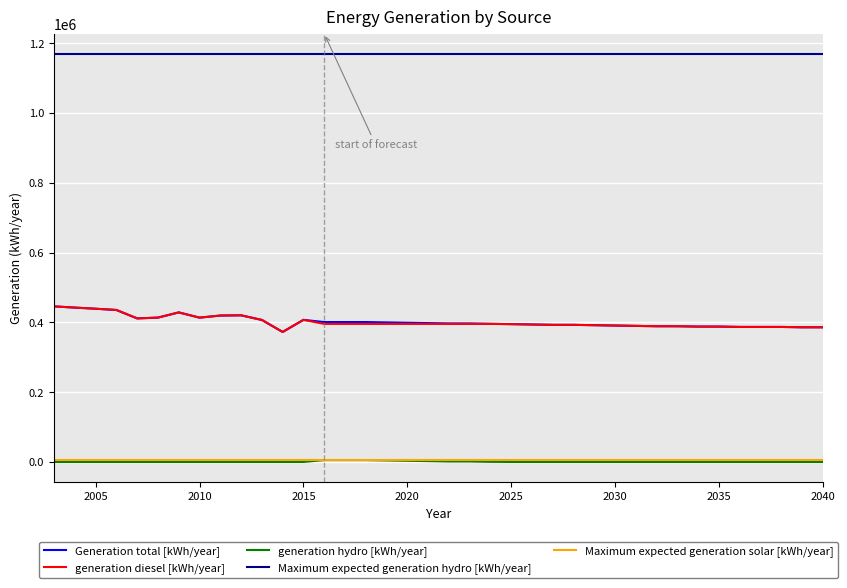

True or false: Maximum expected generation solar [kWh/year] and Generation total [kWh/year] intersect in this chart.

False